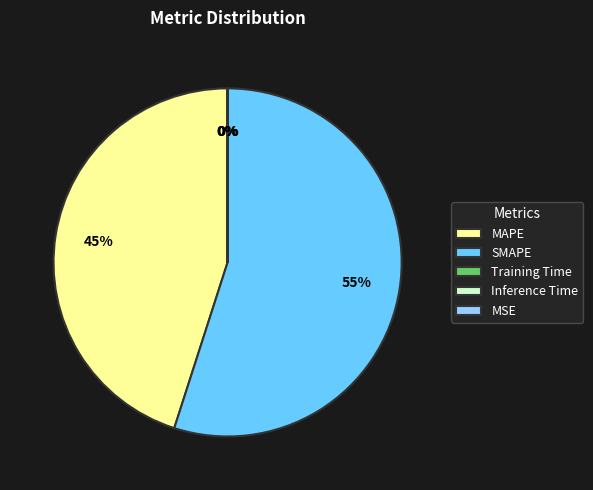

What is the majority slice?

SMAPE